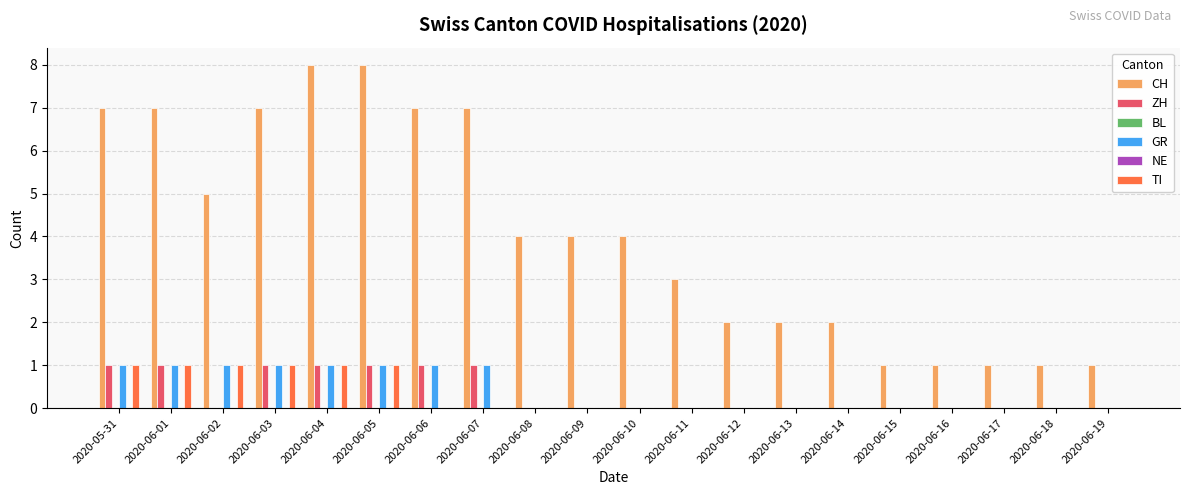

The GR series shows 1 at 2020-06-07. True or false?

True